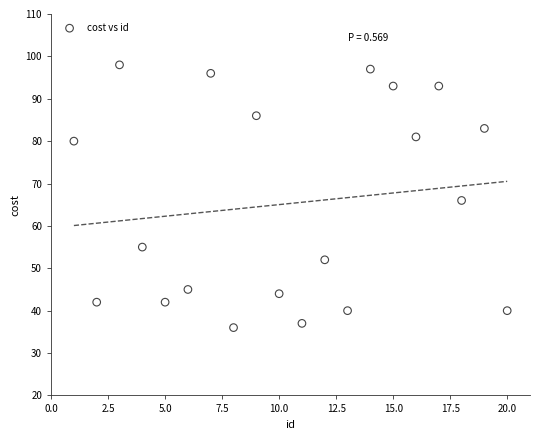

What is the range of Y values (max minus min)?

62